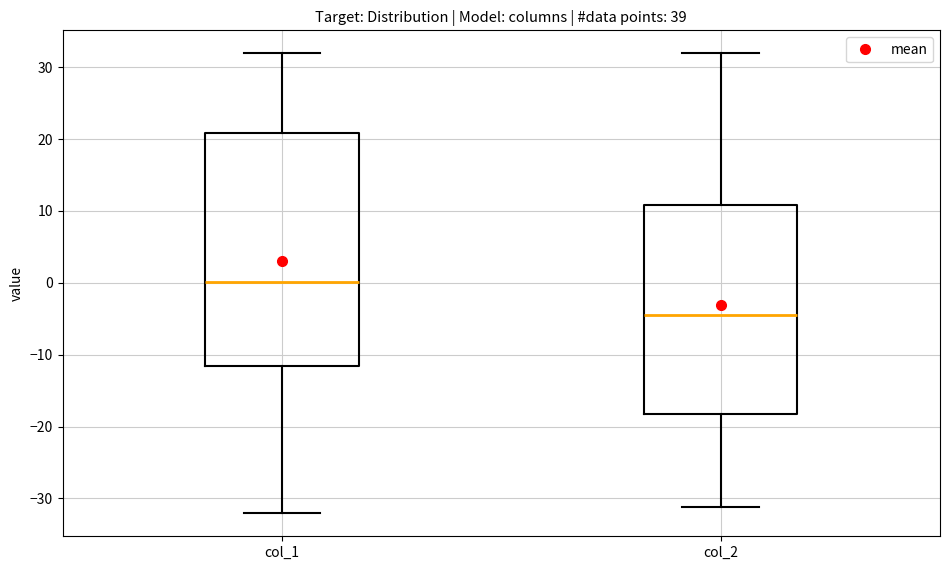

Which box has the lowest median line?

col_2